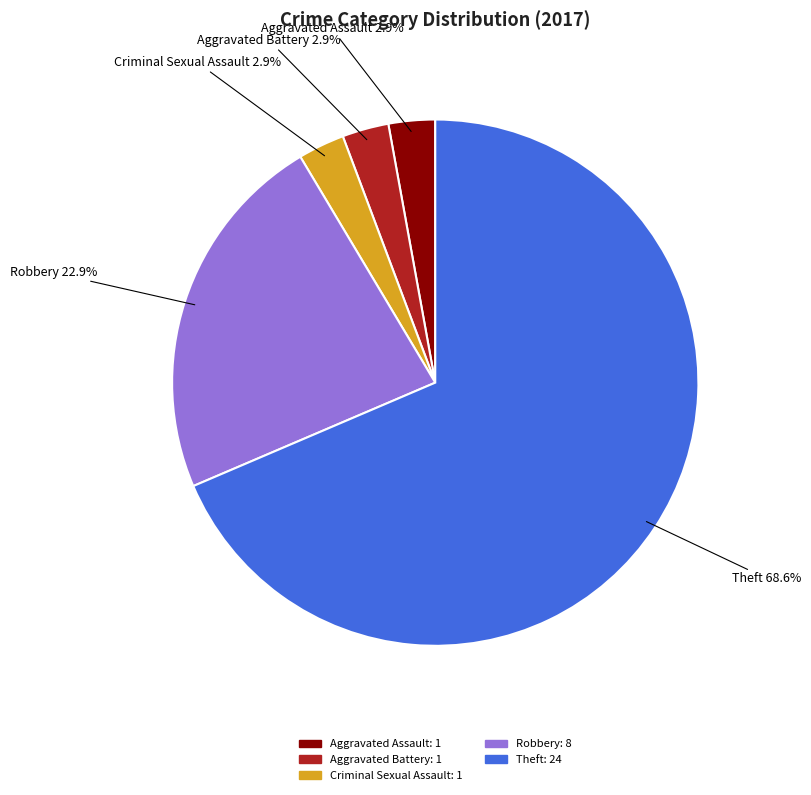

What percentage is NOT represented by Criminal Sexual Assault?

97.1%